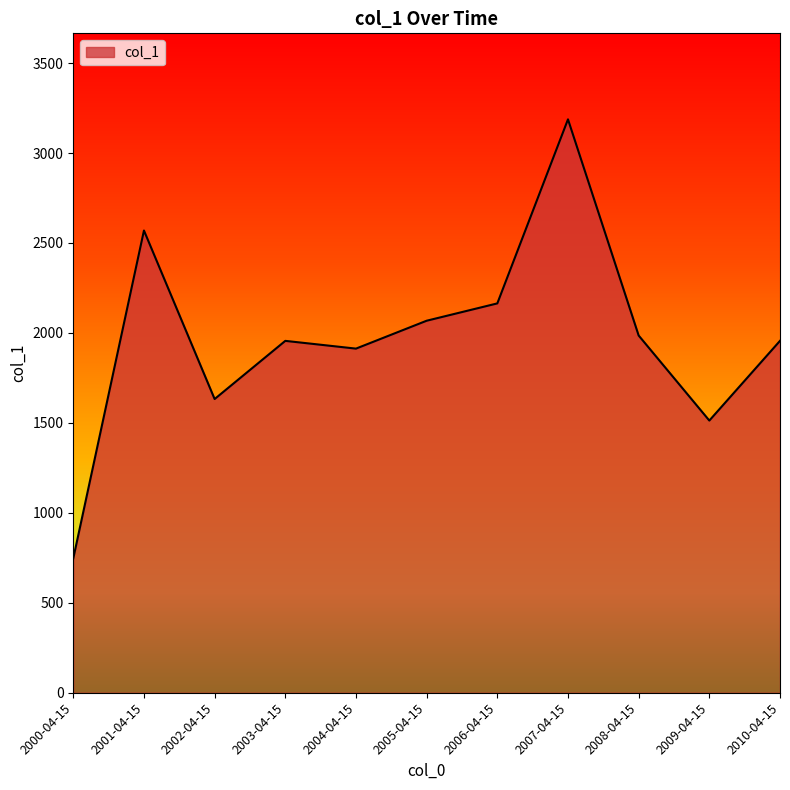

What is the sum of the values at 2000-04-15 and 2001-04-15?

3316.2